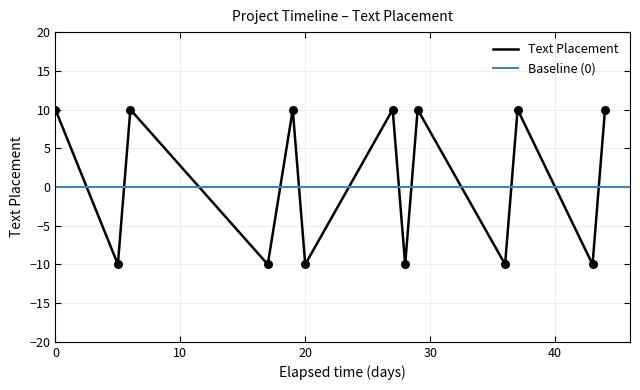

Approximately how many times larger is the value at 2017-02-27 compared to 2017-02-19?

1.0